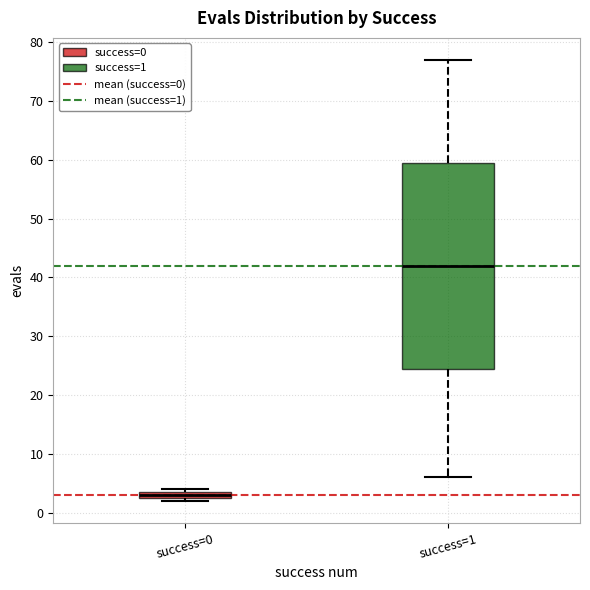

Comparing the boxes themselves (not the whiskers), which one is the tallest?

success=1